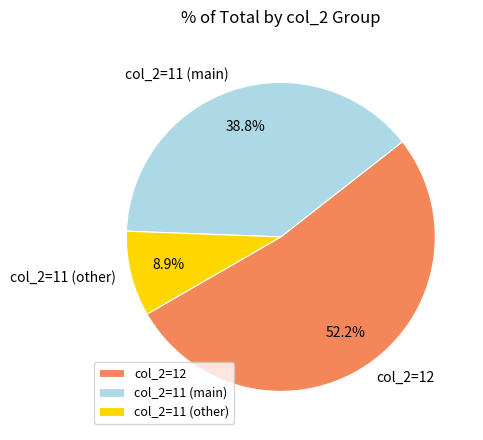

What is the smallest slice in the pie chart?

col_2=11 (other)